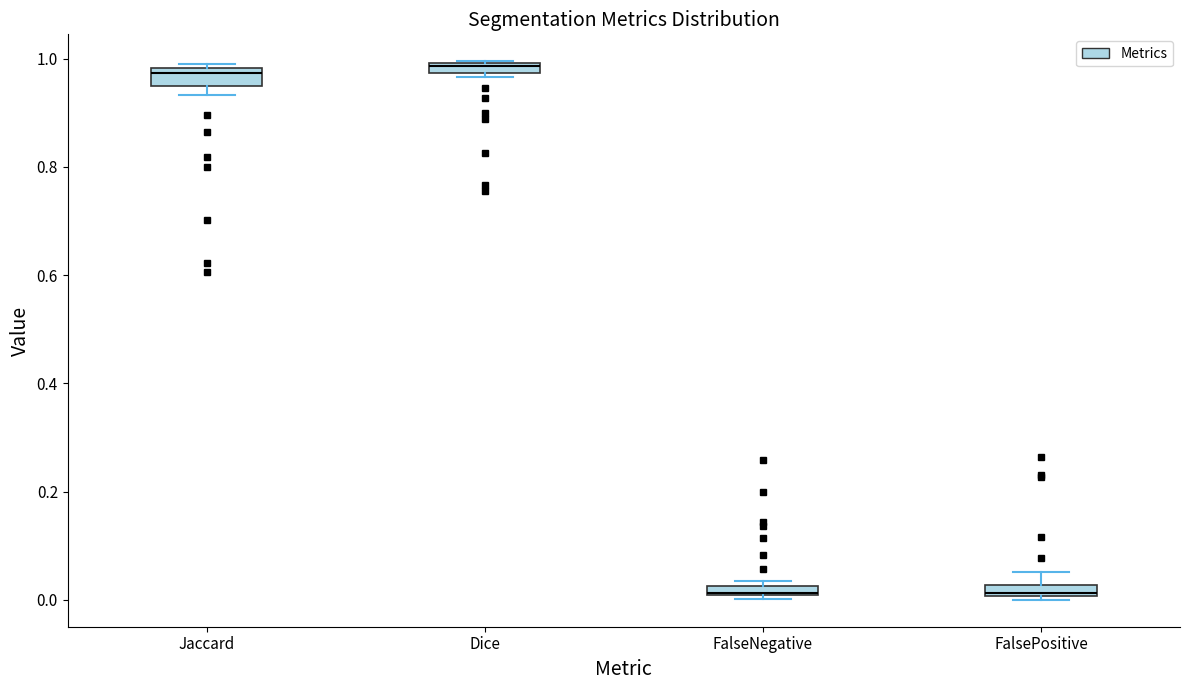

Where is the upper edge of the box for Jaccard on the y-axis? The values are not printed on the chart, so give them approximately, as read against the axis.

0.98